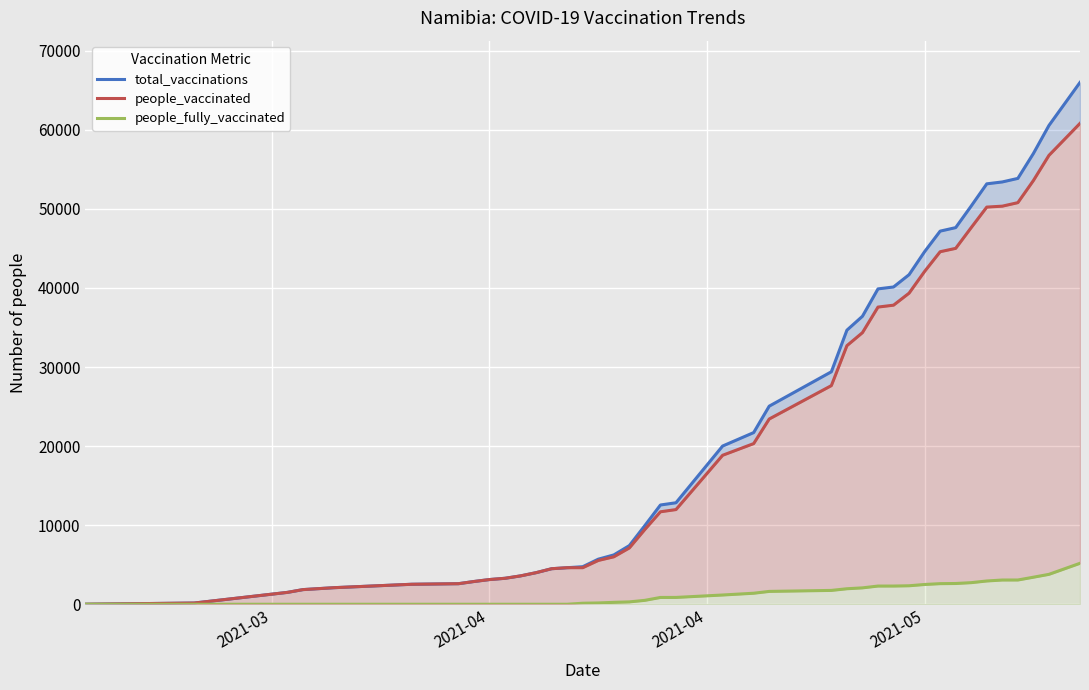

Which series has the largest total across all categories?

total_vaccinations